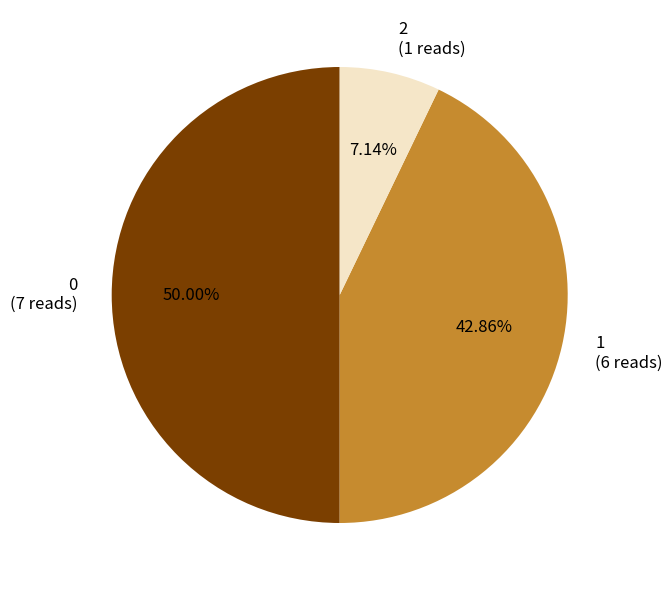

What is the ratio of the value at 2 to the value at 0?

0.1